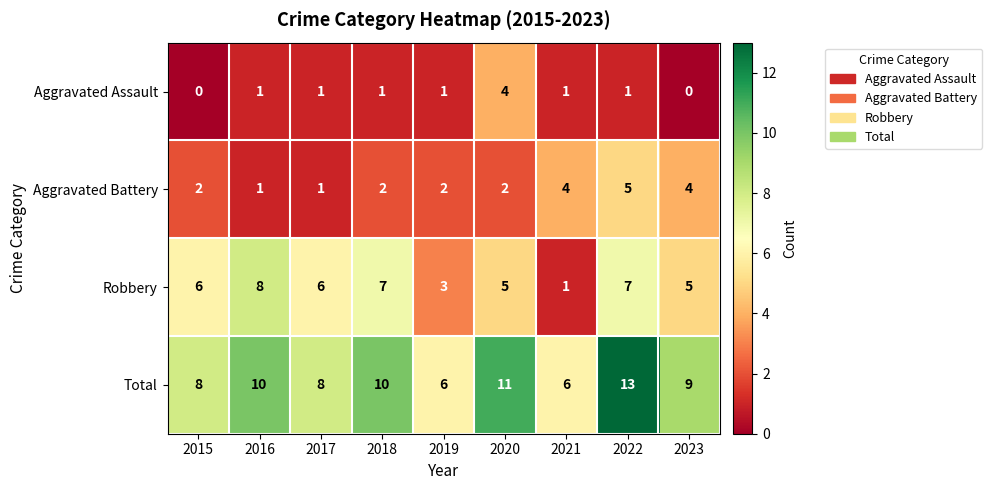

Rank the series at 2022 from highest to lowest value.

Total, Robbery, Aggravated Battery, Aggravated Assault